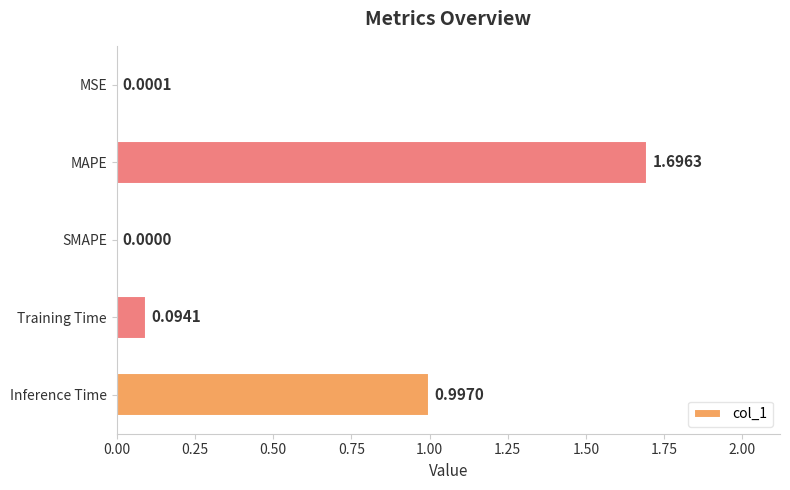

What is the sum of the values at MAPE and SMAPE?

1.7